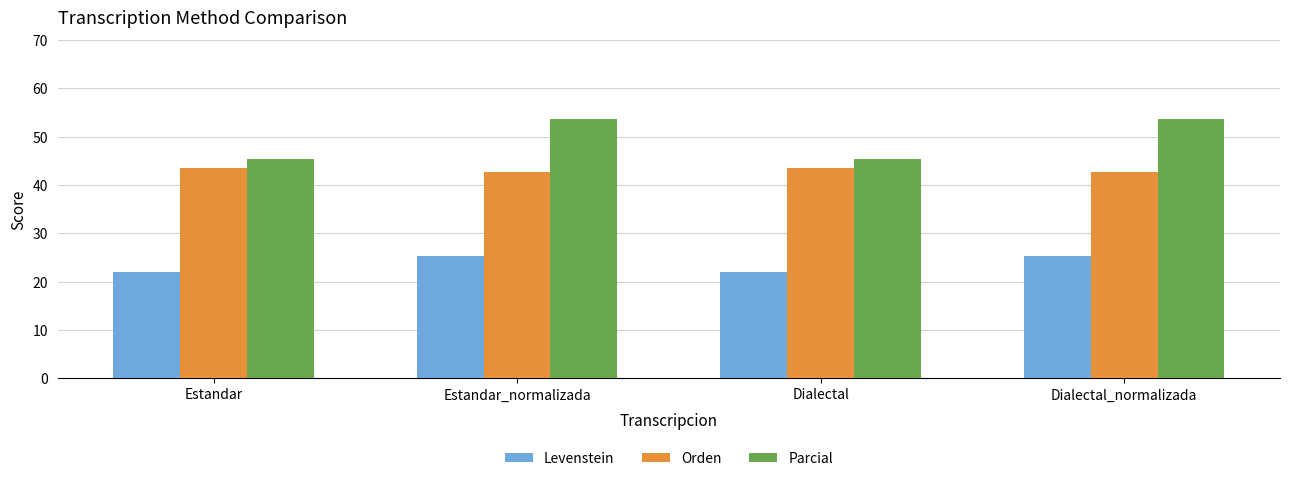

Are the bars horizontal?

No